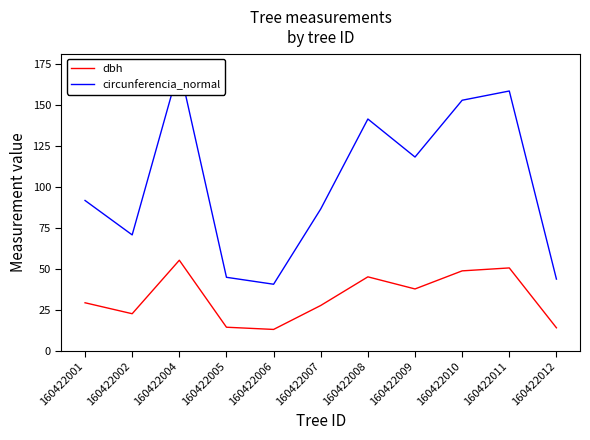

At which category does circunferencia_normal reach its first local valley?

160422002